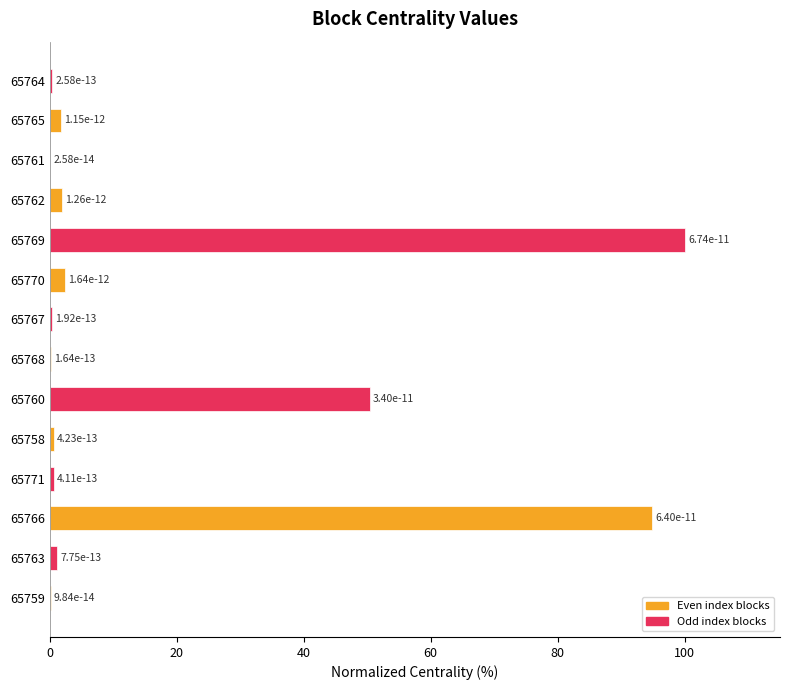

The value at 65769 is 100.0. True or false?

True